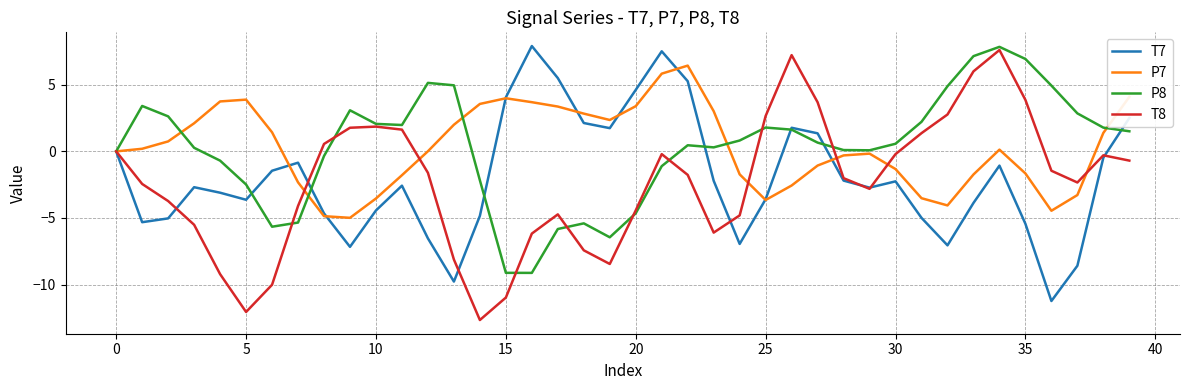

True or false: P8 has more than 2 interior local peaks.

True